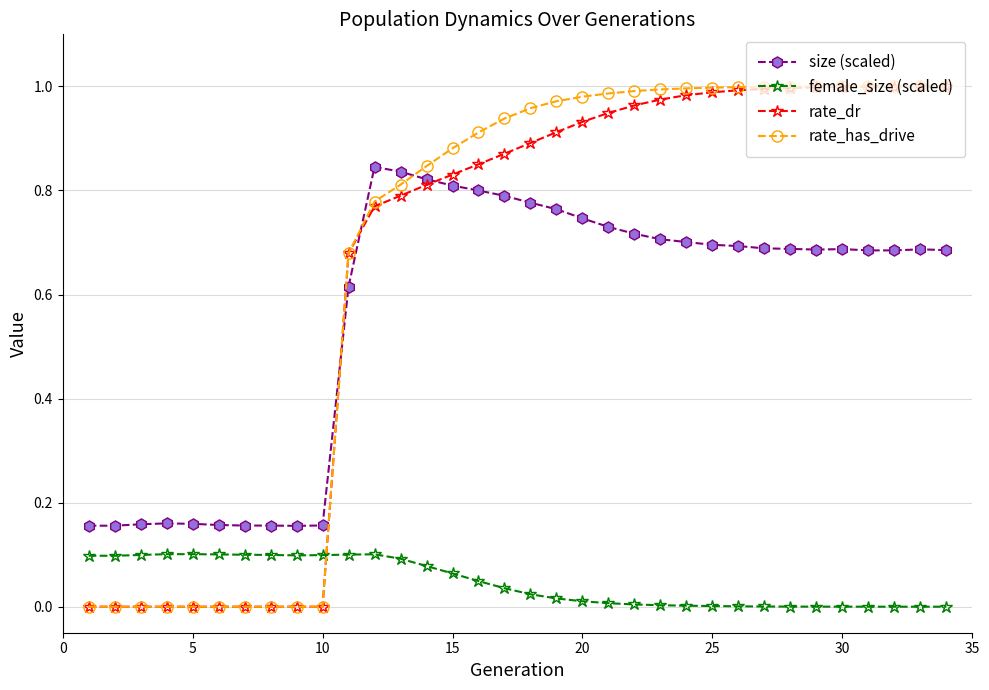

Which series has the largest range (max minus min)?

rate_has_drive